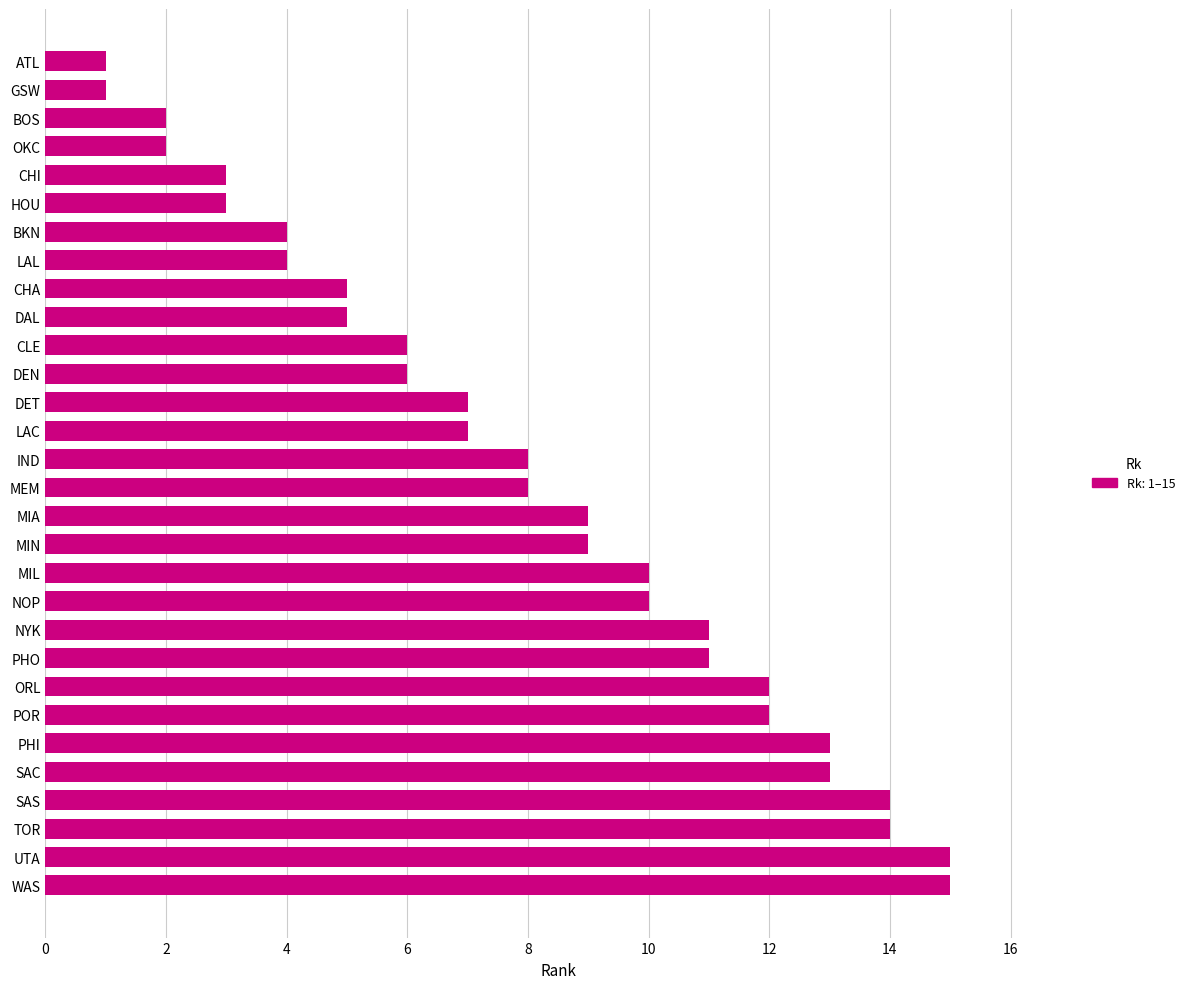

How many distinct data groups are displayed?

1